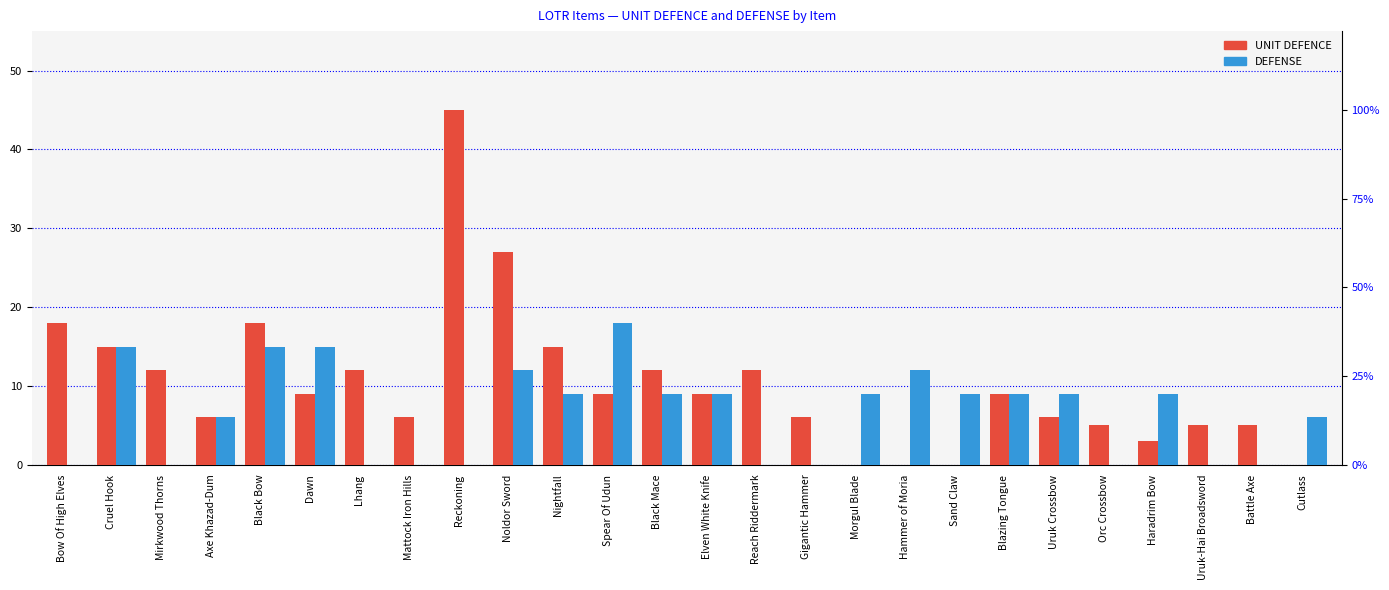

What is the sum of all DEFENSE values?

171